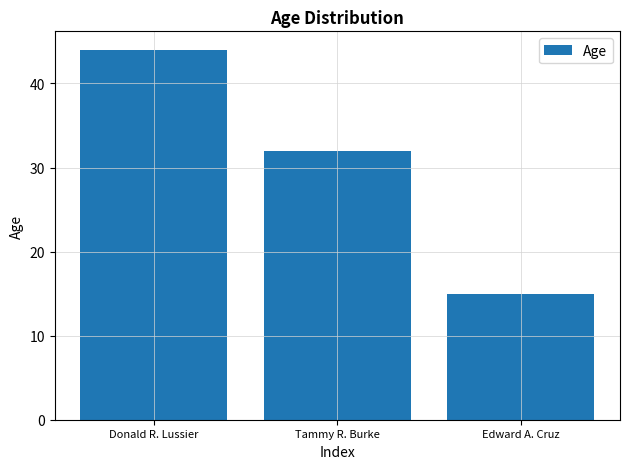

Count the number of data series in this chart.

1